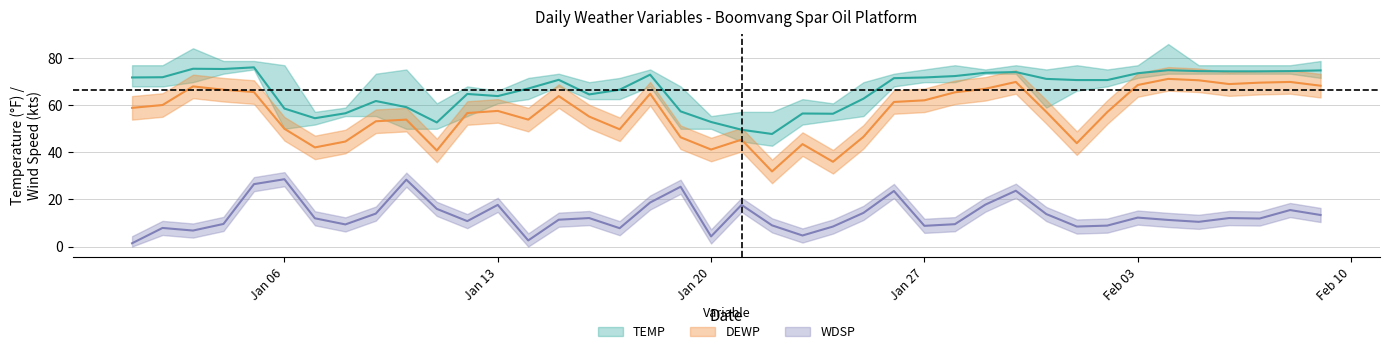

What are all the series names shown in the legend?

TEMP, DEWP, WDSP